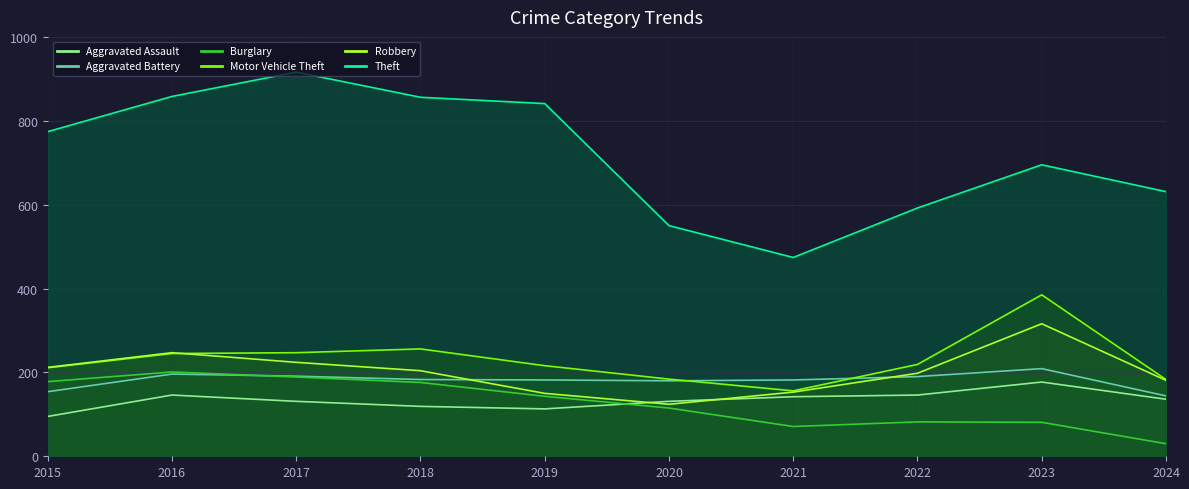

Is it true that Robbery equals 69 at 2020?

False